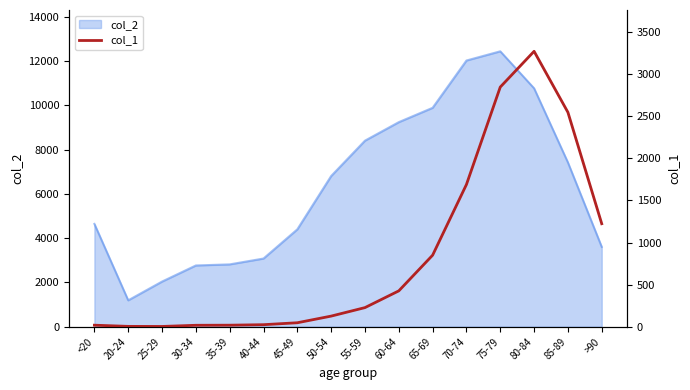

At which label does col_2 reach its minimum?

20-24